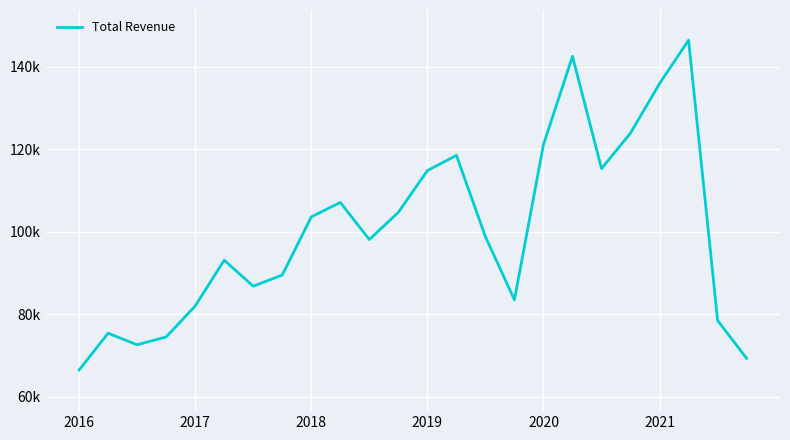

At which label is the value closest to 106450?

9